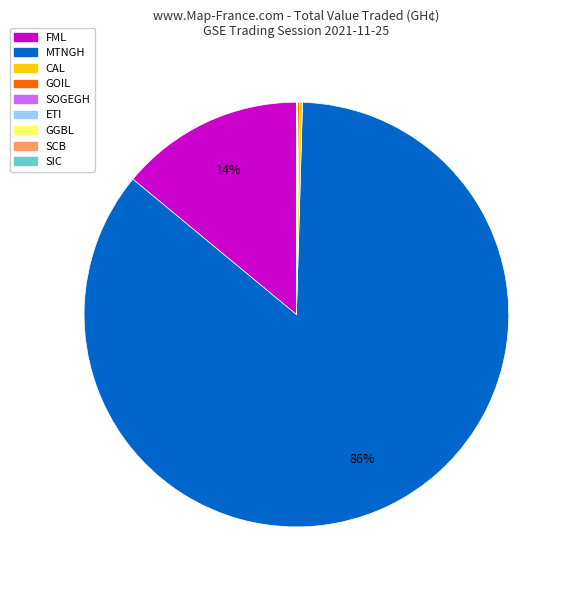

Which category has the biggest portion of the pie?

MTNGH